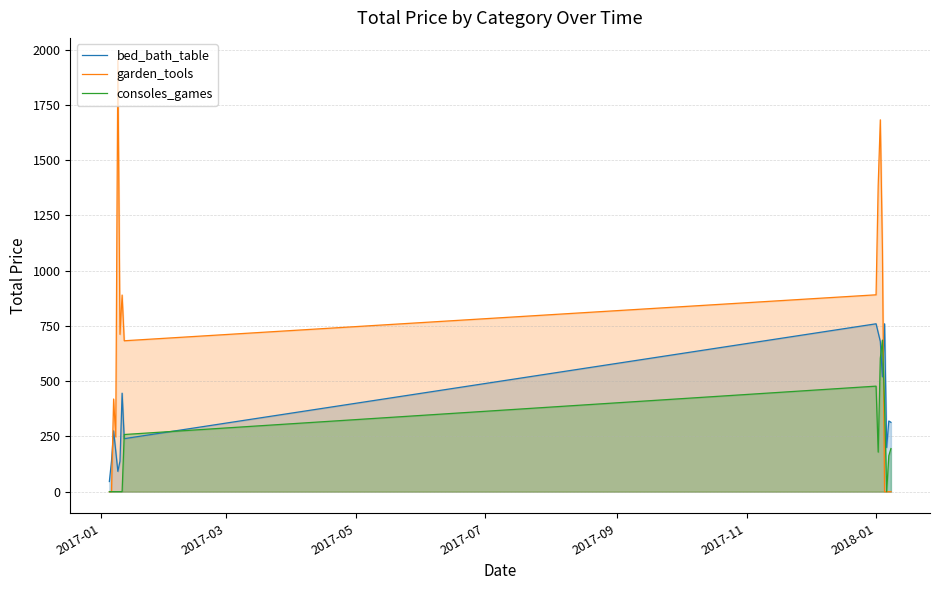

Which series has the largest total across all categories?

garden_tools